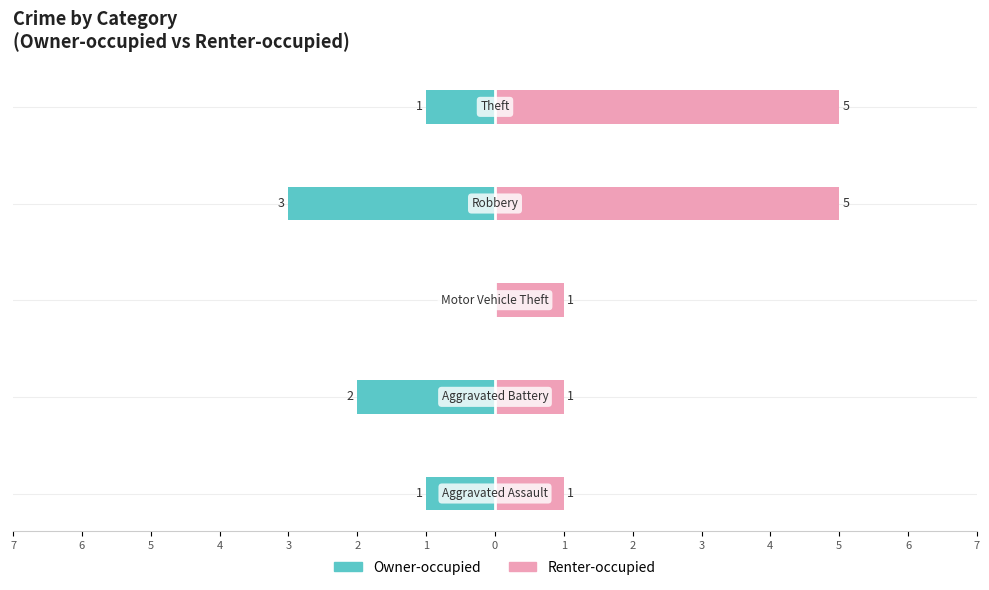

How many values in the Owner-occupied series are below -1?

2